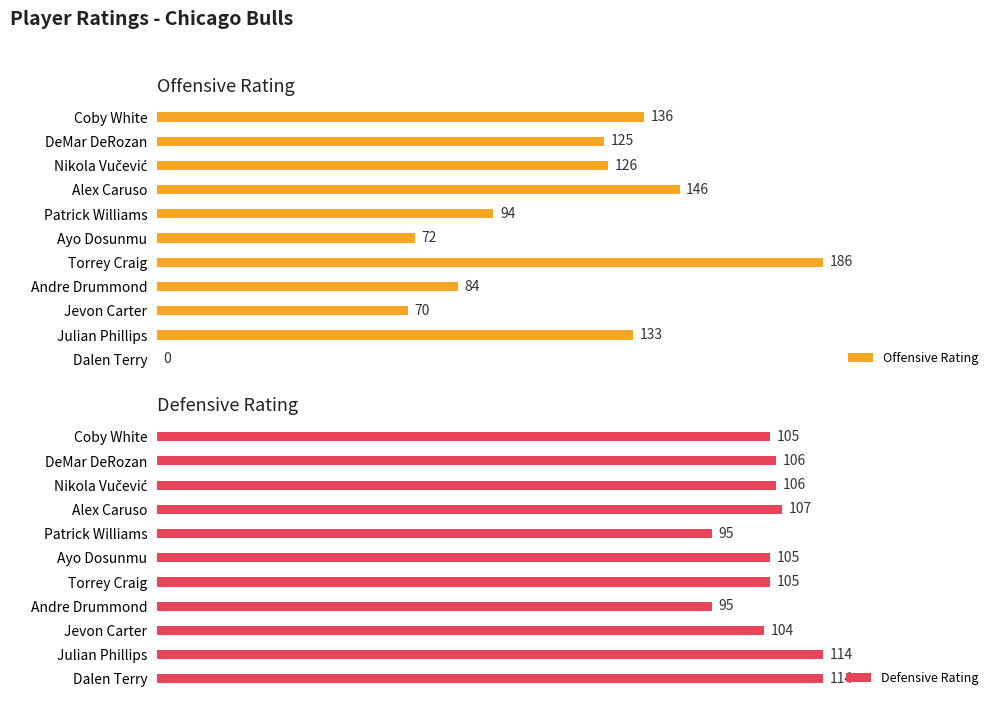

Which series has the largest total across all categories?

Offensive Rating